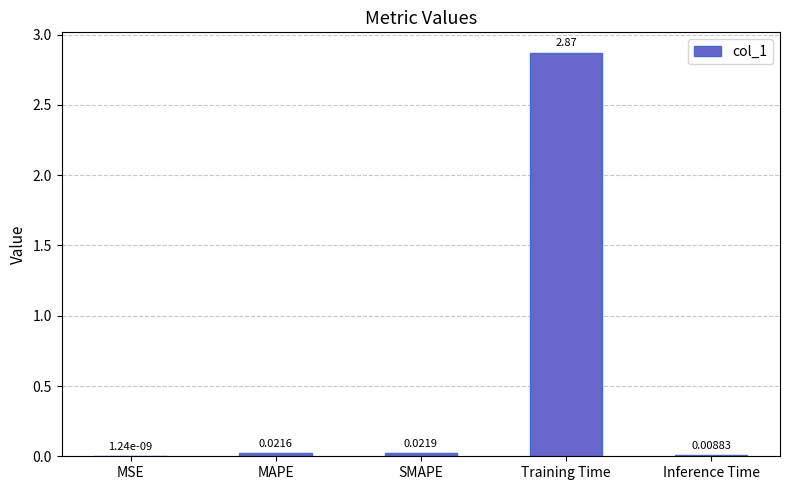

Which has a higher value, Inference Time or MSE?

Inference Time